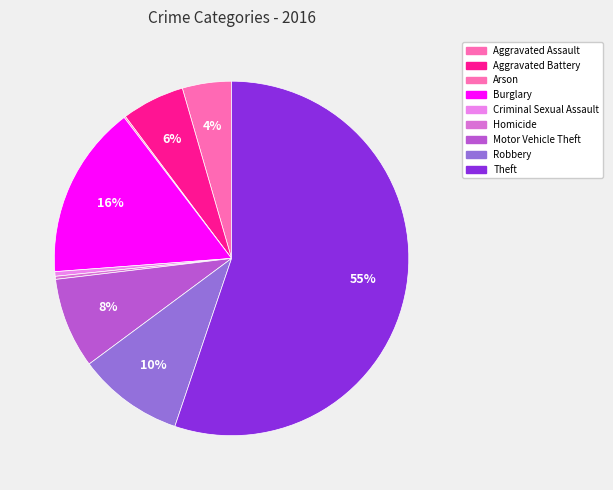

Is there any slice that represents more than half of the pie?

Yes